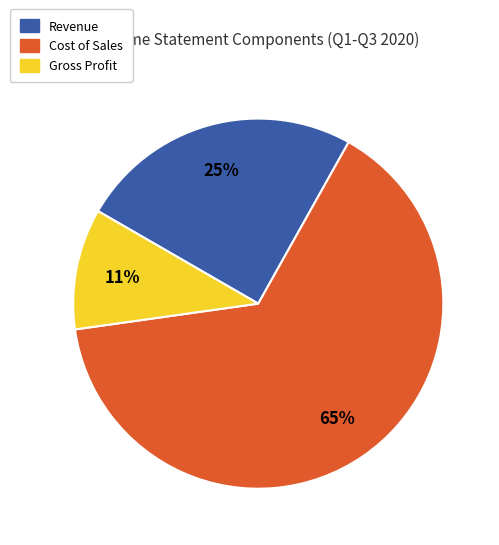

To the nearest percent, what is the difference between the Gross Profit and Revenue slice percentages?

14%